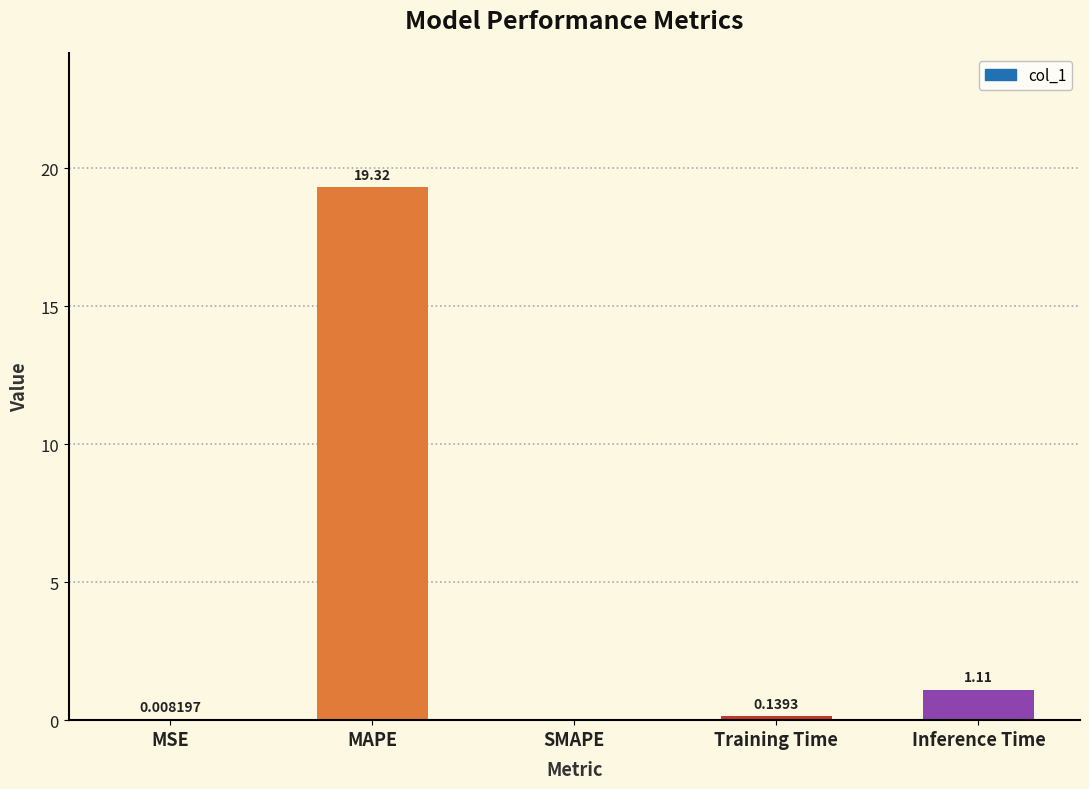

What is the sum of the values at Training Time and MAPE?

19.5